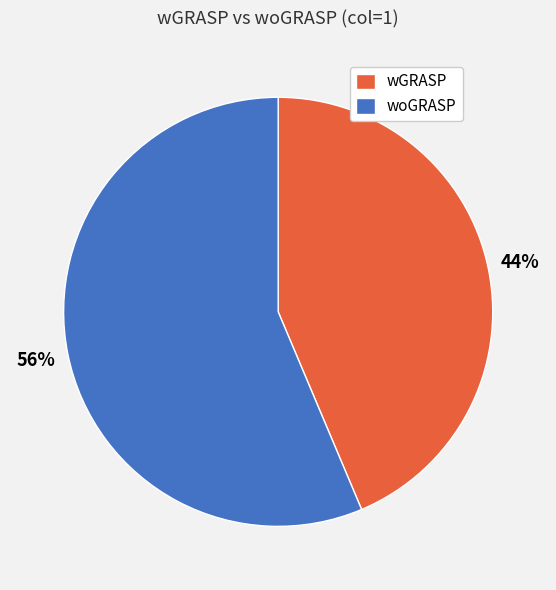

Is the sum of wGRASP and woGRASP greater than half?

Yes